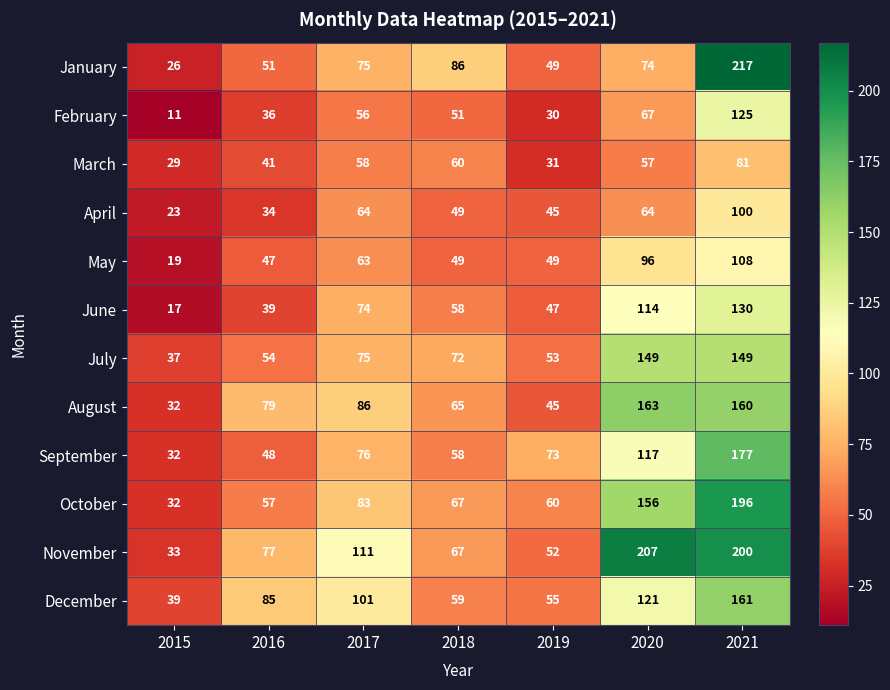

What is the approximate value of January at 2021, to the nearest 5?

215